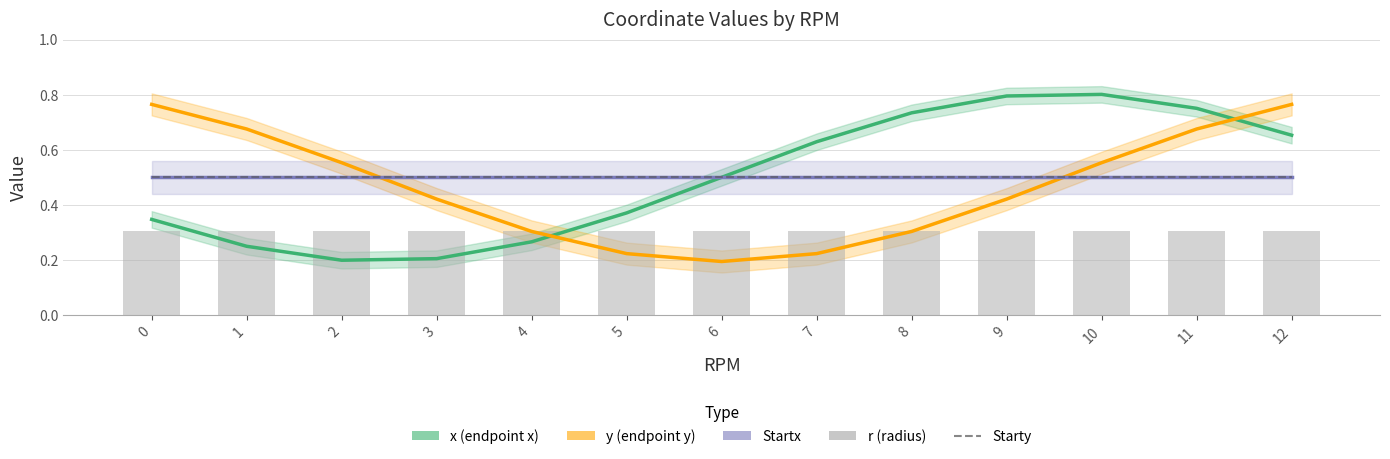

The Startx series shows 0.5 at 7. True or false?

True